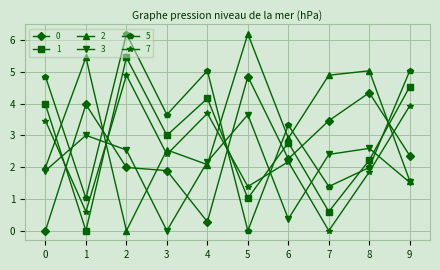

True or false: 1 has more than 1 interior local peaks.

True